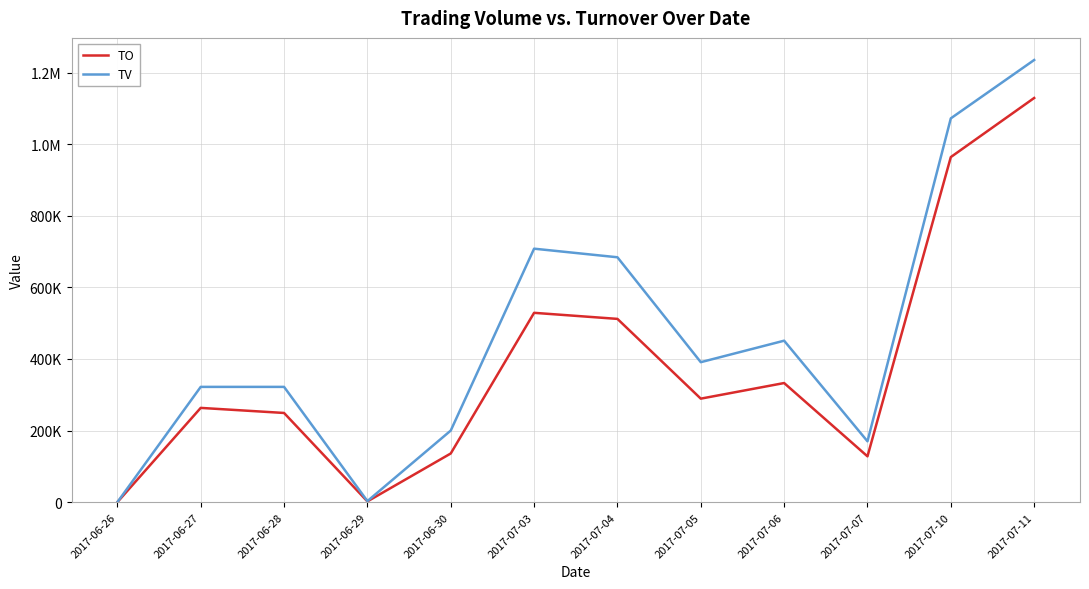

What are all the series names shown in the legend?

TO, TV